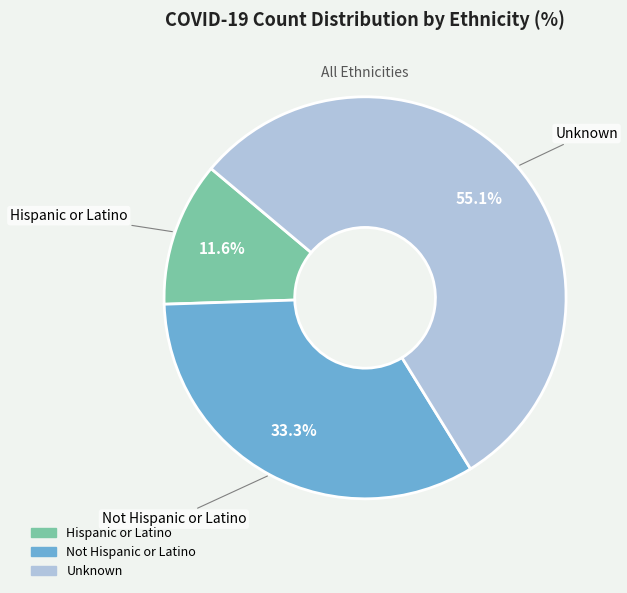

Which slice is the smallest?

Hispanic or Latino